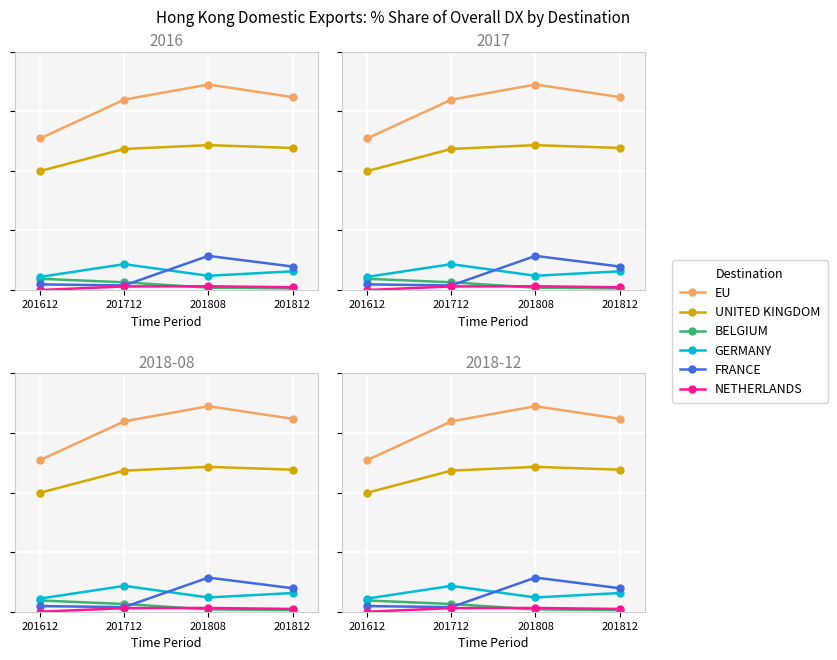

What is the value of the GERMANY point at the 3rd from the left?

1.2